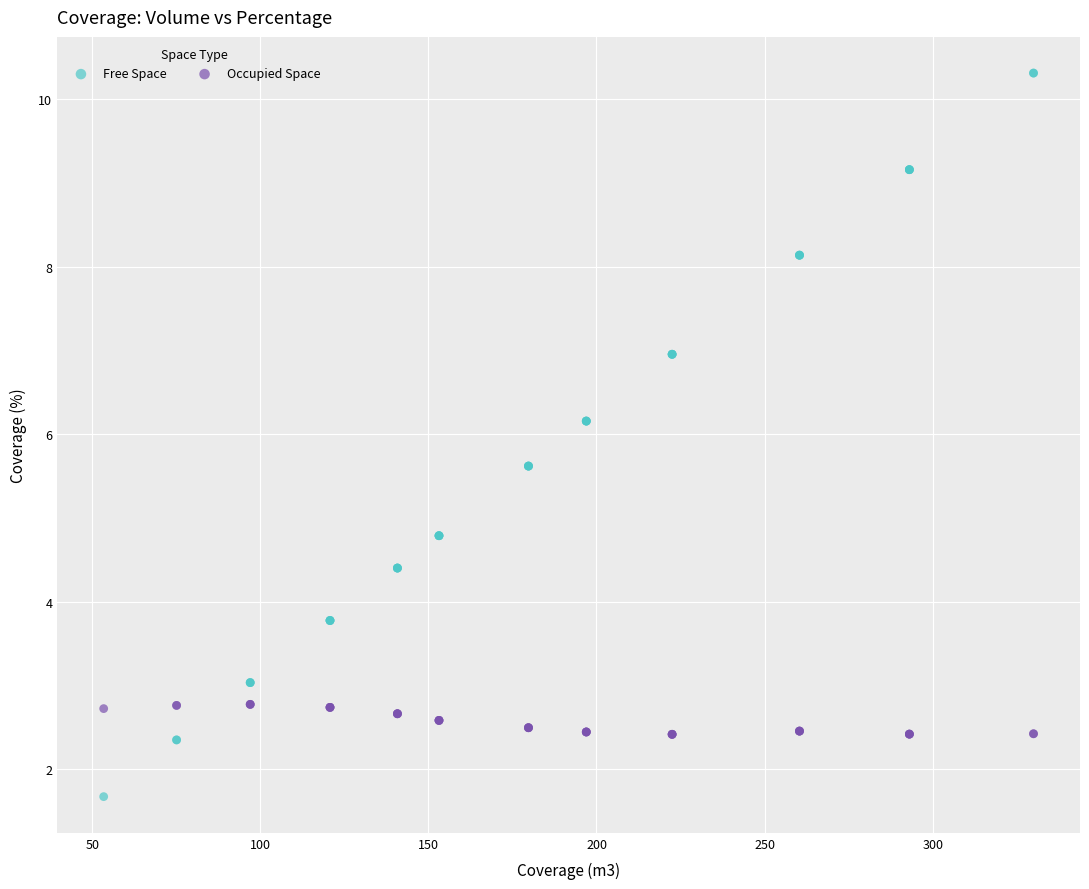

Which series reaches the minimum Y coordinate?

Free Space